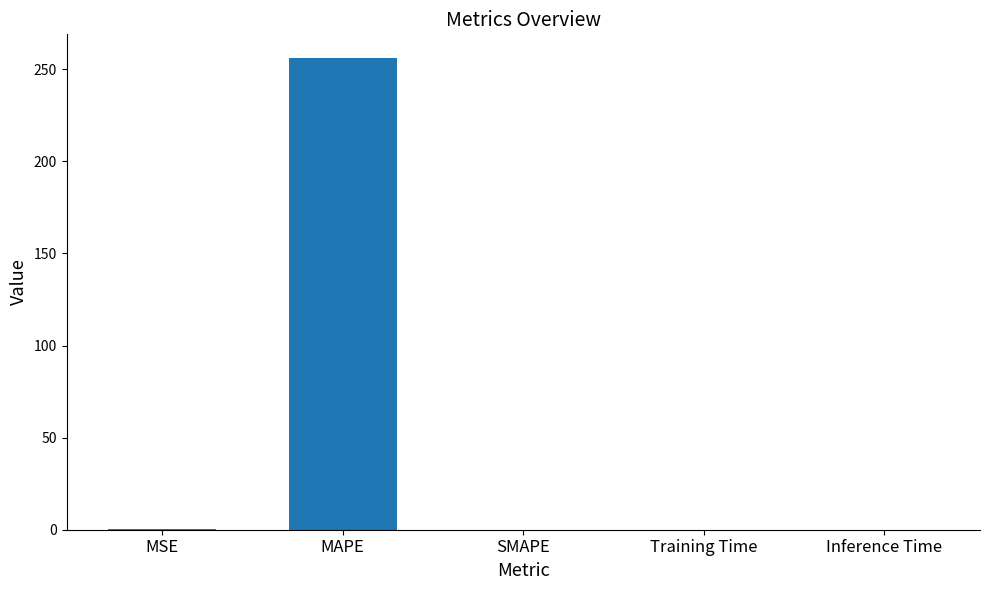

Which label corresponds to the largest value in the chart?

MAPE